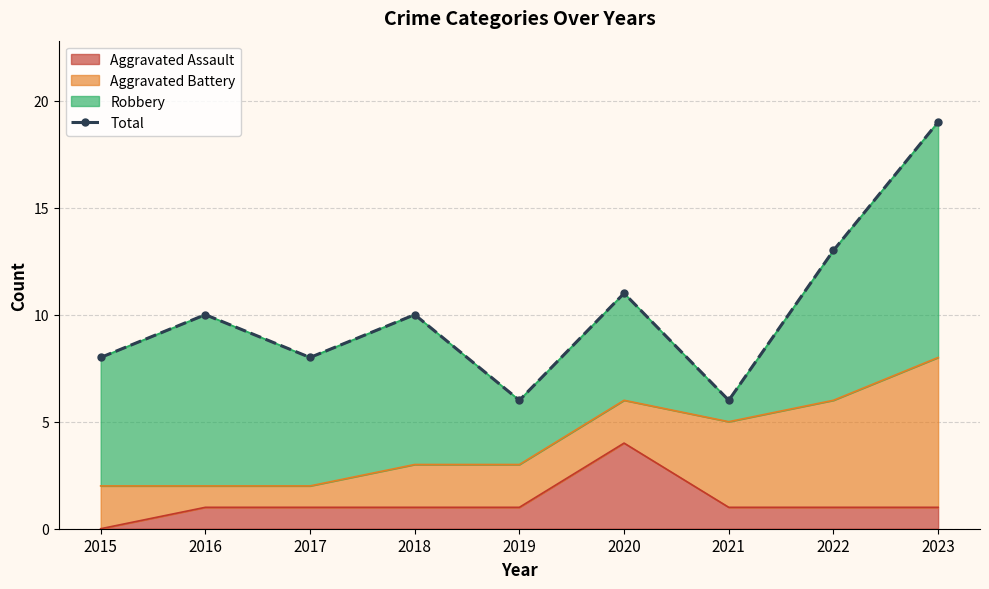

The value at 2022 is 6. True or false?

False